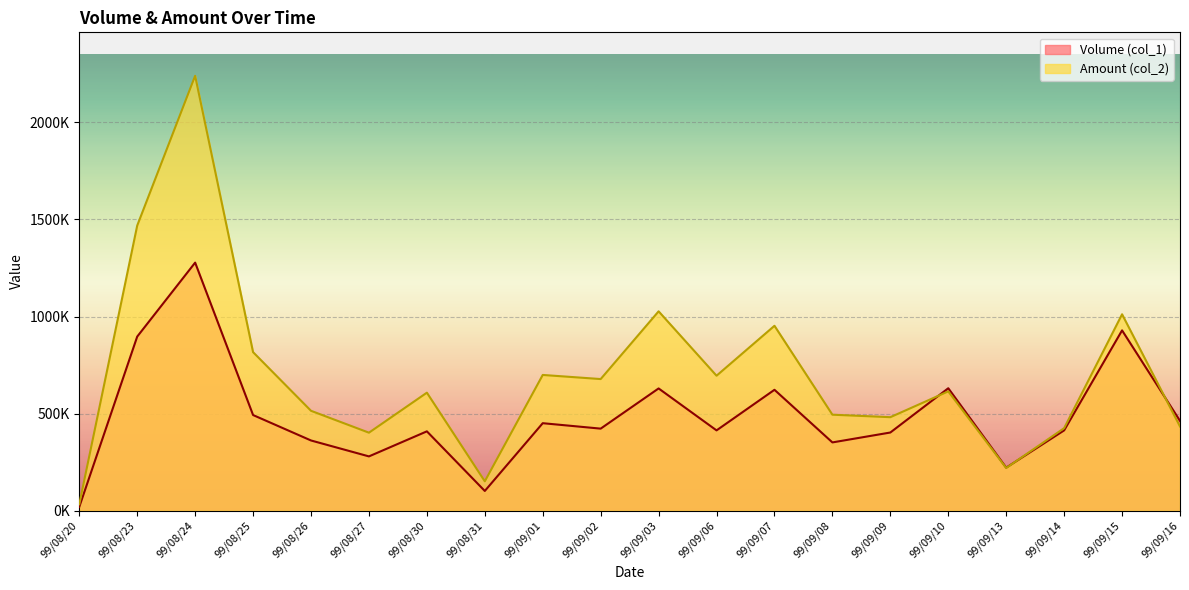

How many times do Volume (col_1) and Amount (col_2) cross each other?

3